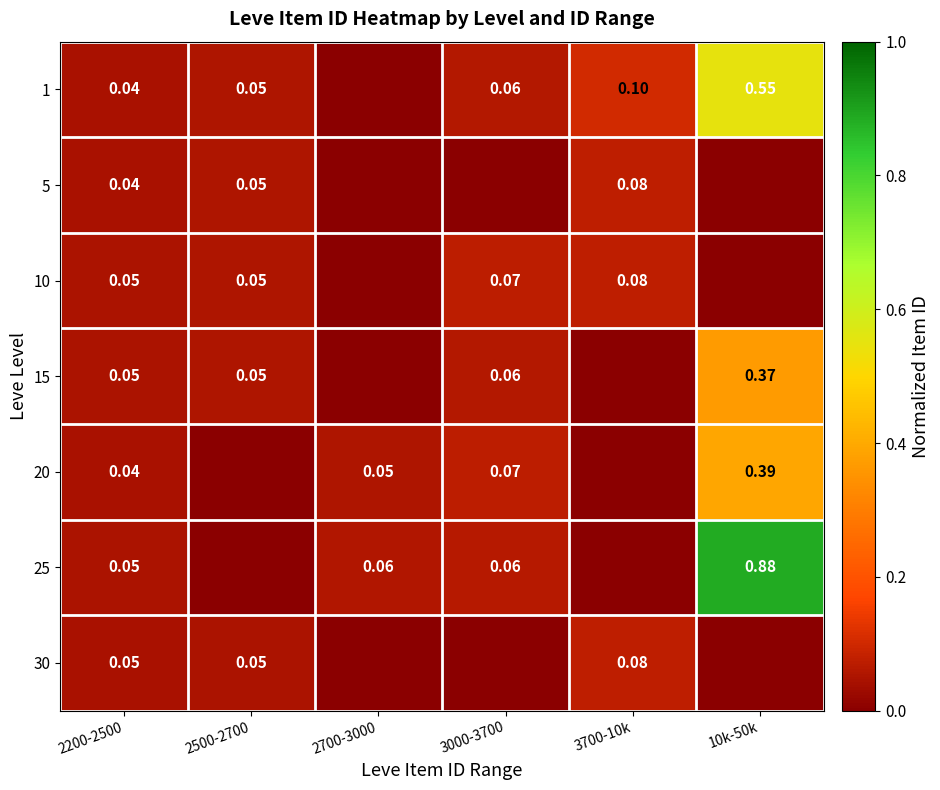

At how many categories does at least one series exceed 0?

6